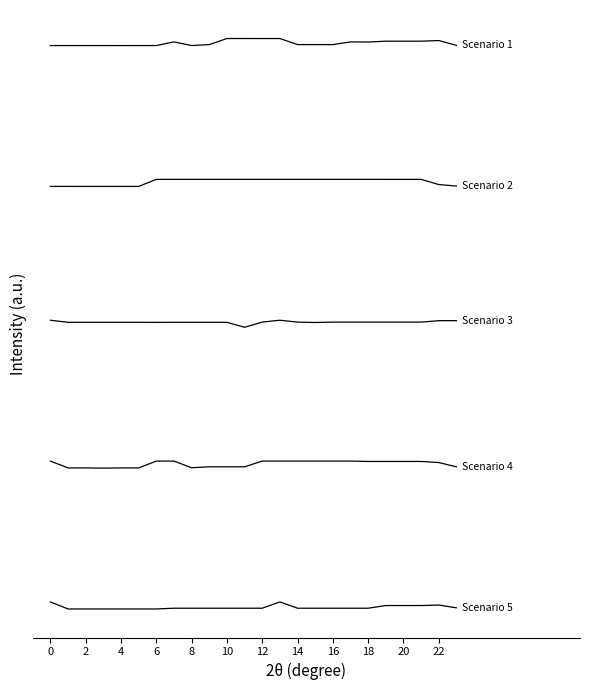

Does the chart have visible grid lines?

No